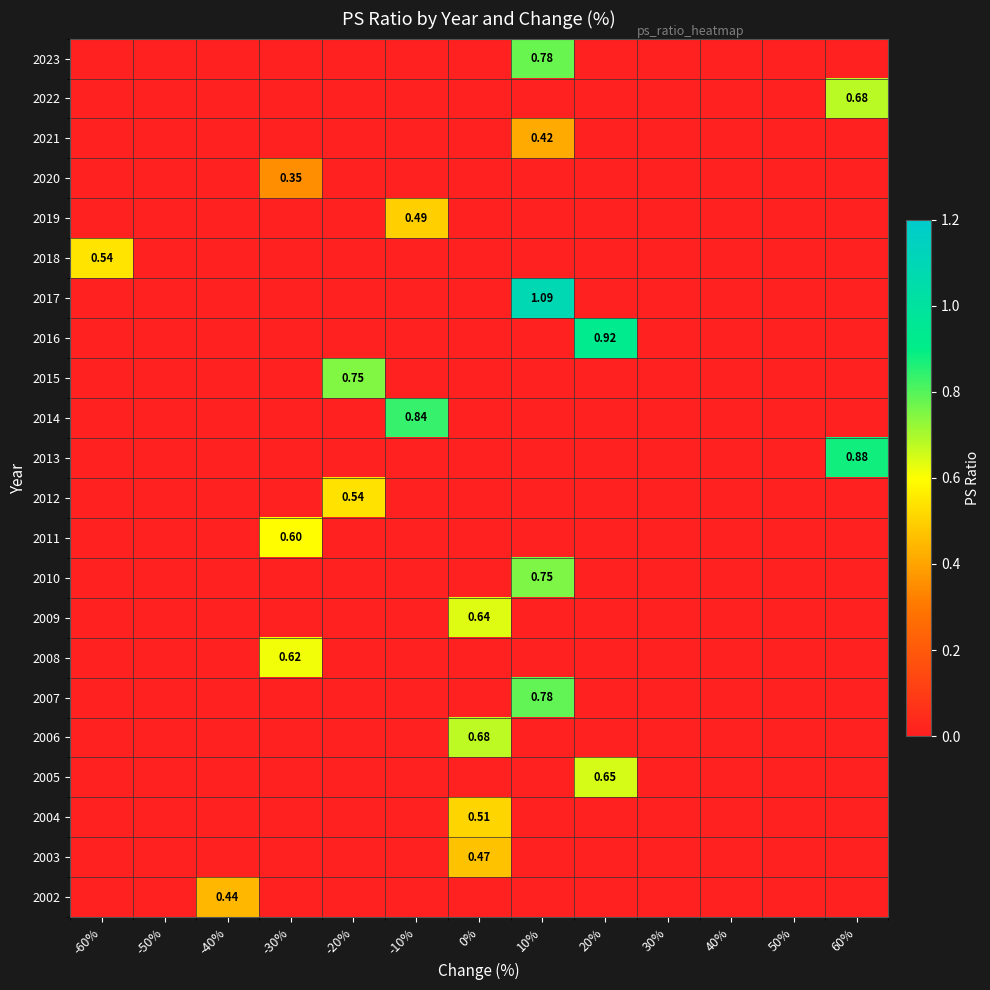

Which category has the highest value across all series?

10%